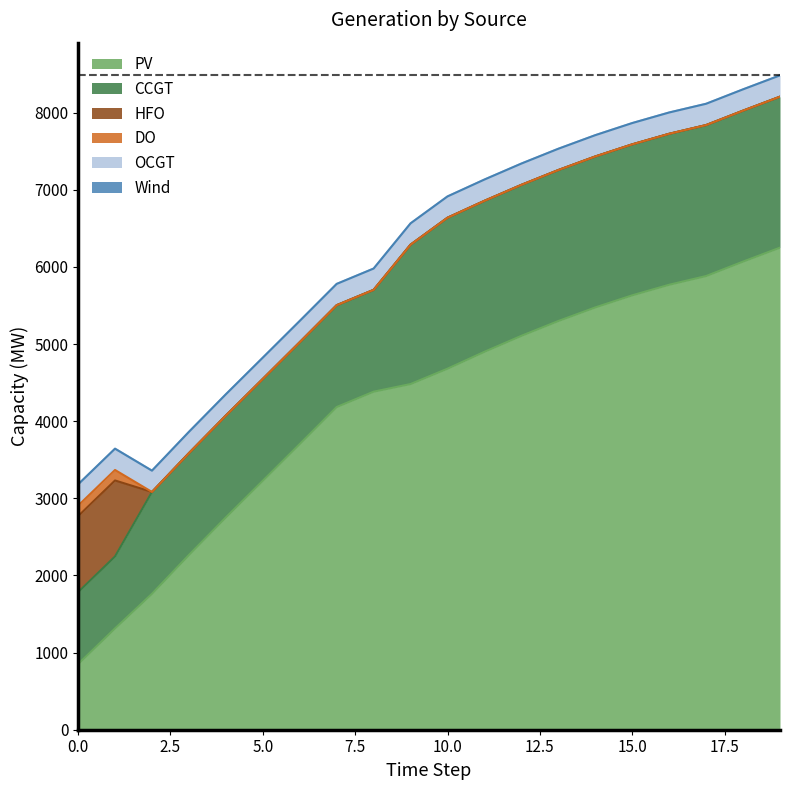

Between 3 and 16, which series saw the biggest shift?

PV